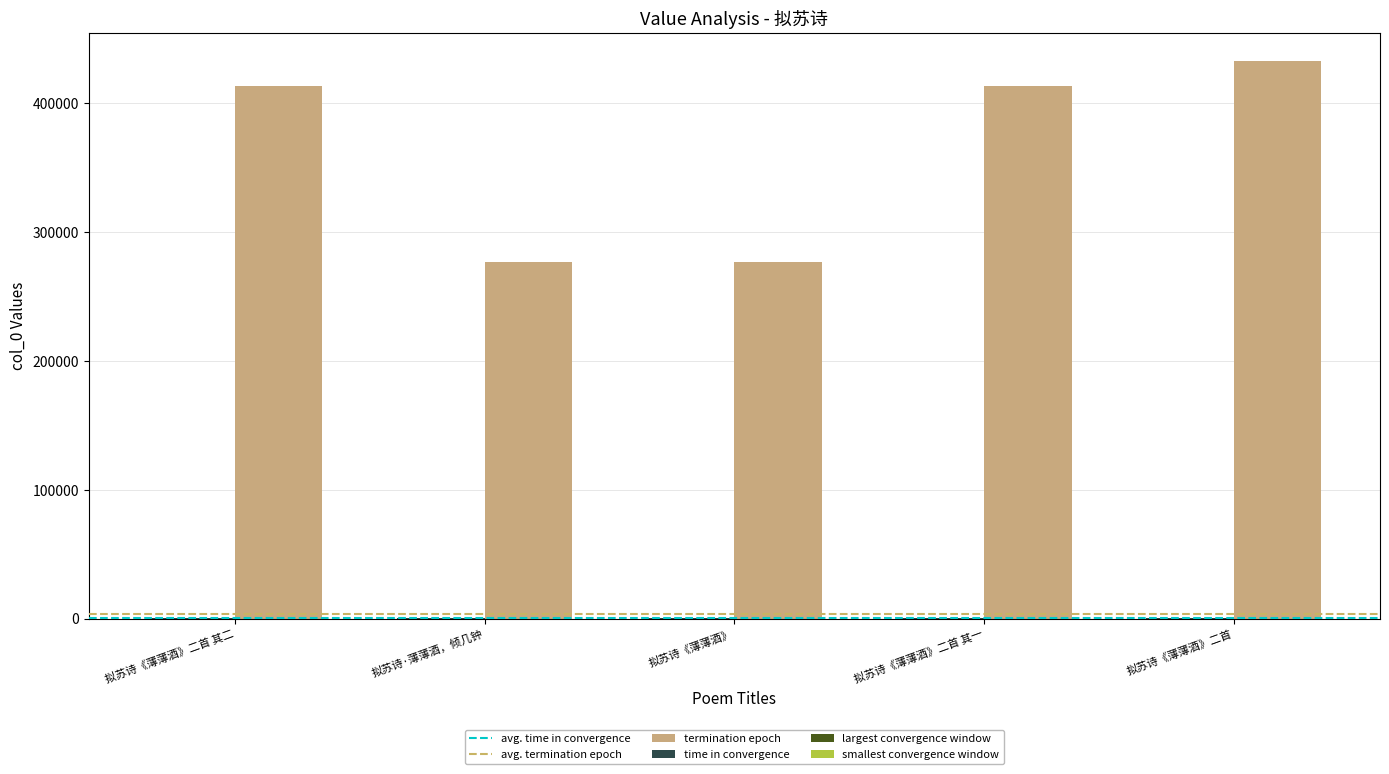

What is the maximum value shown in the chart?

432398